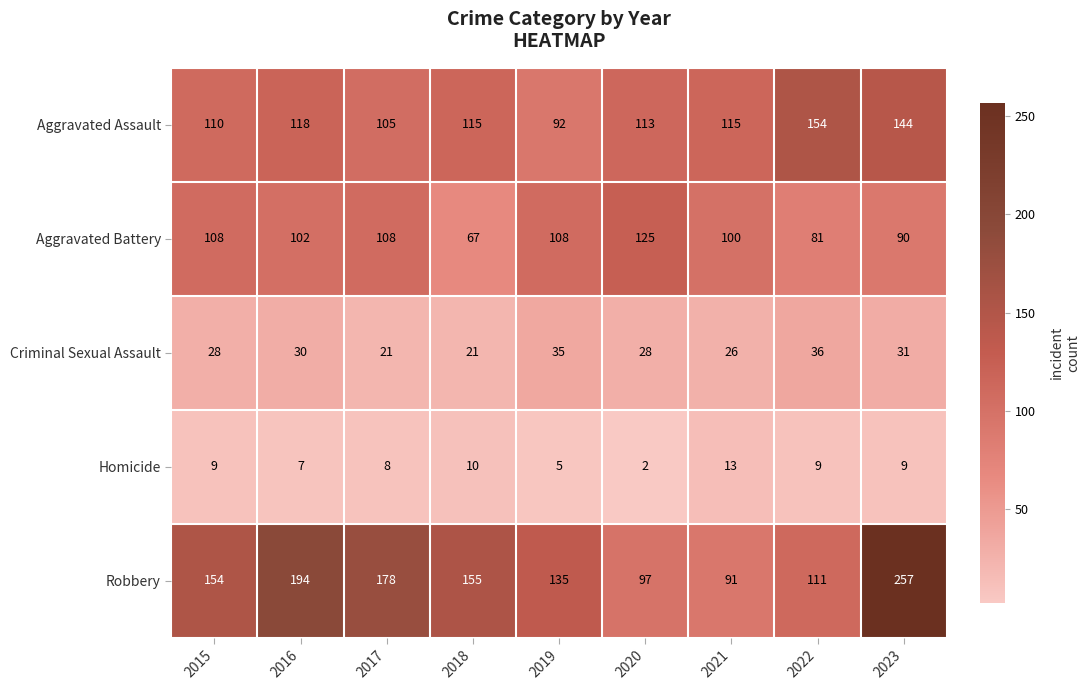

At how many categories does at least one series exceed 158?

3